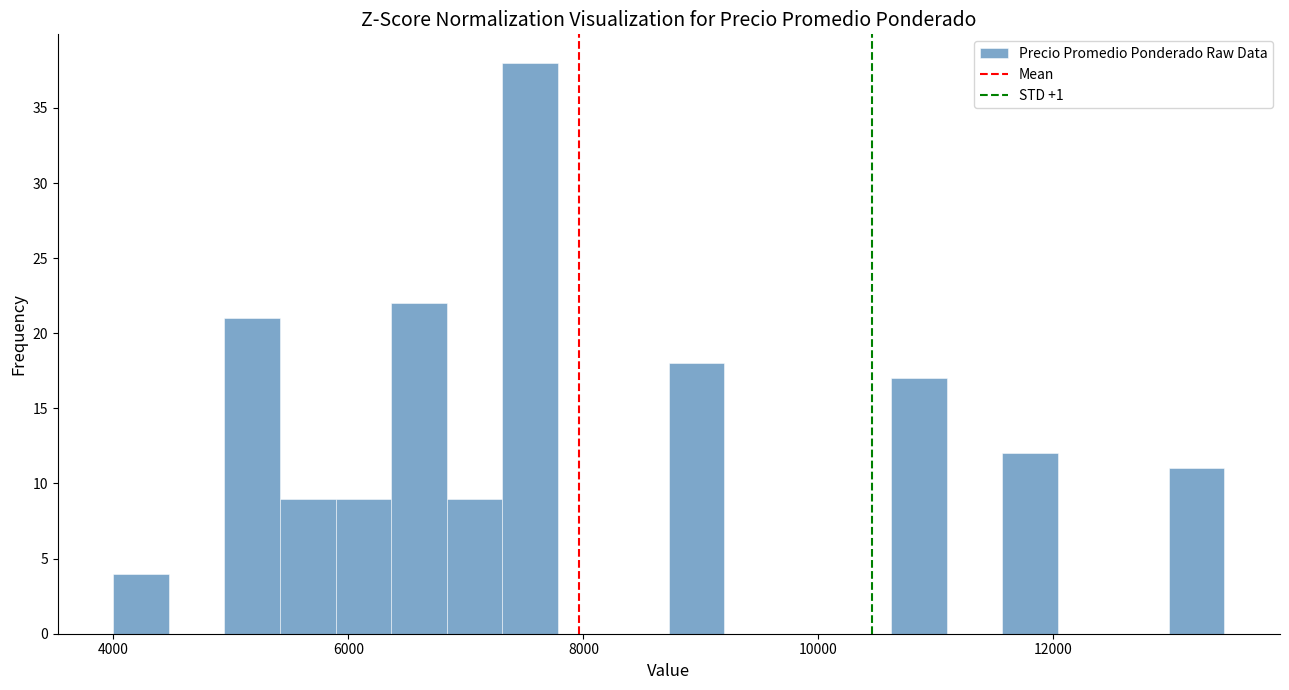

Read against the x-axis, roughly where is the centre of the tallest bar?

7600